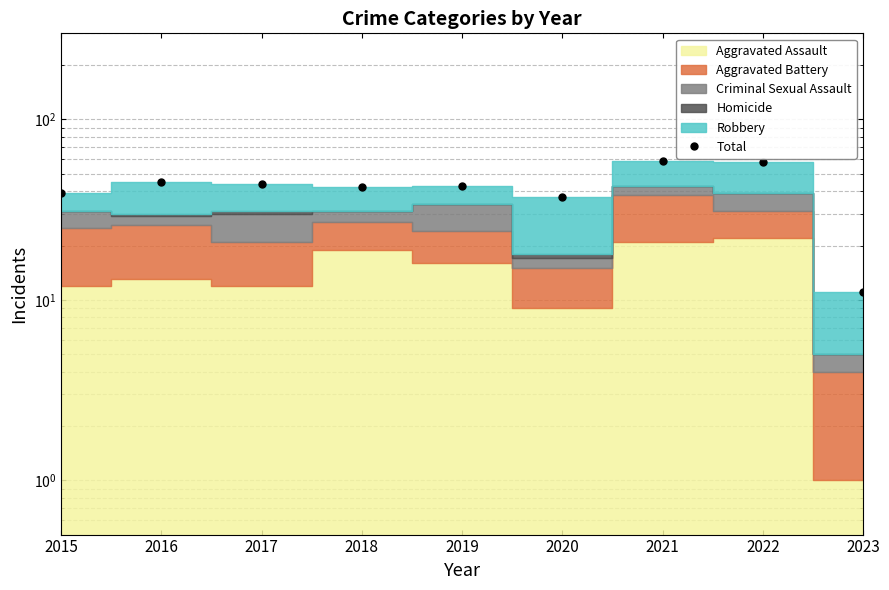

Is it true that the value at 2020 is 20?

False